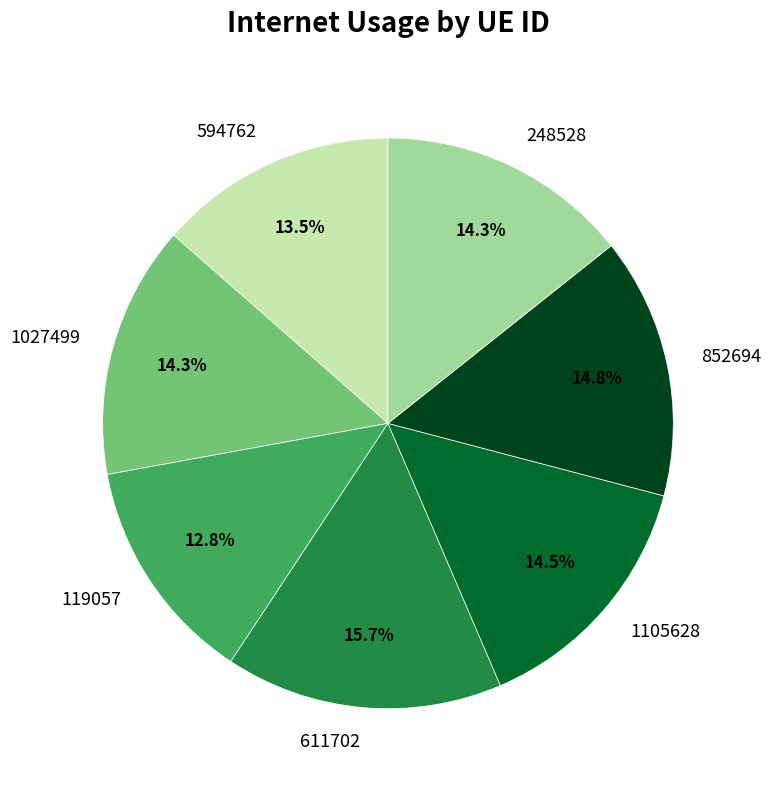

Is there any slice that represents more than half of the pie?

No